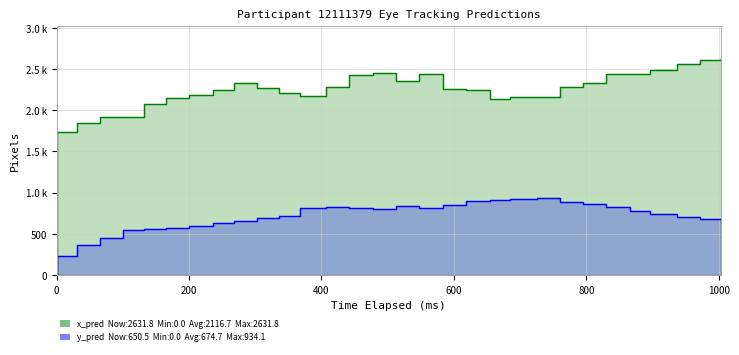

Reading left to right, list all the values displayed in this chart.

x_pred: 0.0	0.0	1732.6	1848.1	1923.9	1916.2	2079.5	2153.5	2187.8	2246.3	2332.8	2268.2	2205.5	2171.2	2277.3	2423.4	2450.2	2351.2	2435.7	2253.9	2247.6	2135.4	2158.6	2161.7	2278.9	2326.9	2441.6	2435.2	2486.1	2562.8	2611.8	2631.8
y_pred: 0.0	0.0	232.5	370.3	444.4	543.1	563.5	574.2	601.9	628.0	662.4	693.3	717.6	814.8	821.1	817.3	808.1	837.4	813.6	849.8	899.0	907.2	921.0	934.1	888.2	864.4	829.4	781.5	740.7	703.5	679.1	650.5